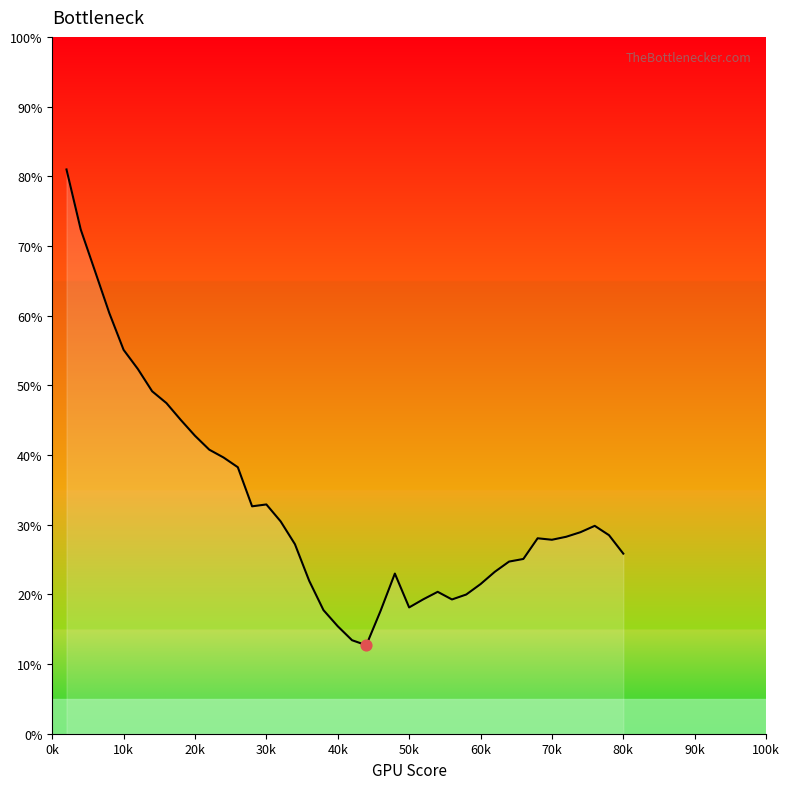

What is the minimum value shown in the chart?

12.7